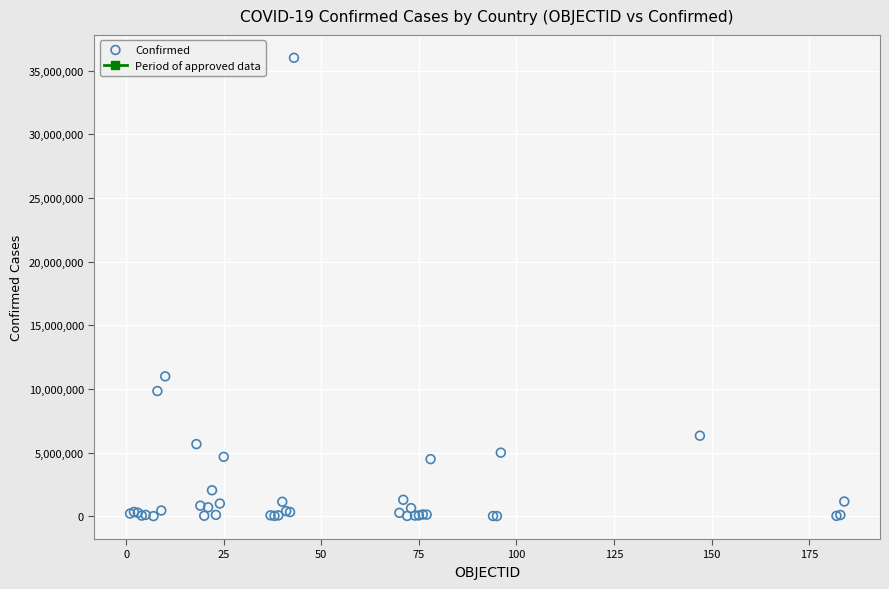

What Y value in the scatter plot is closest to 18004704?

10983380